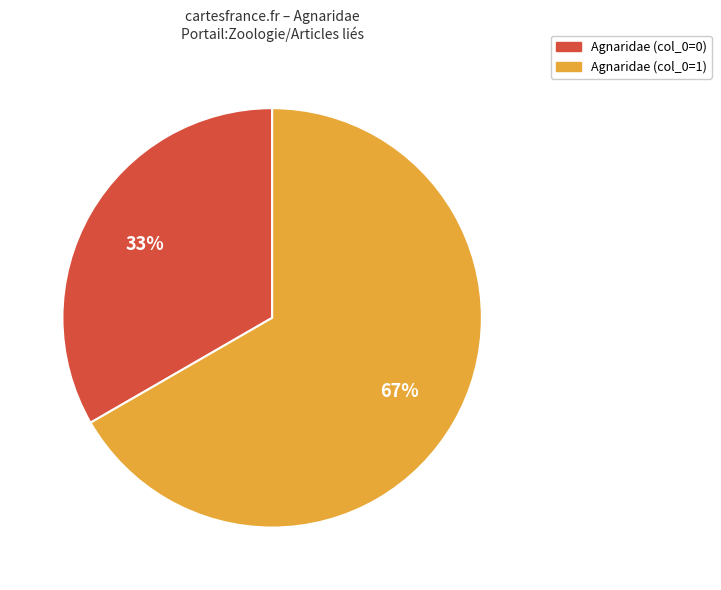

Count the number of slices in the pie.

2